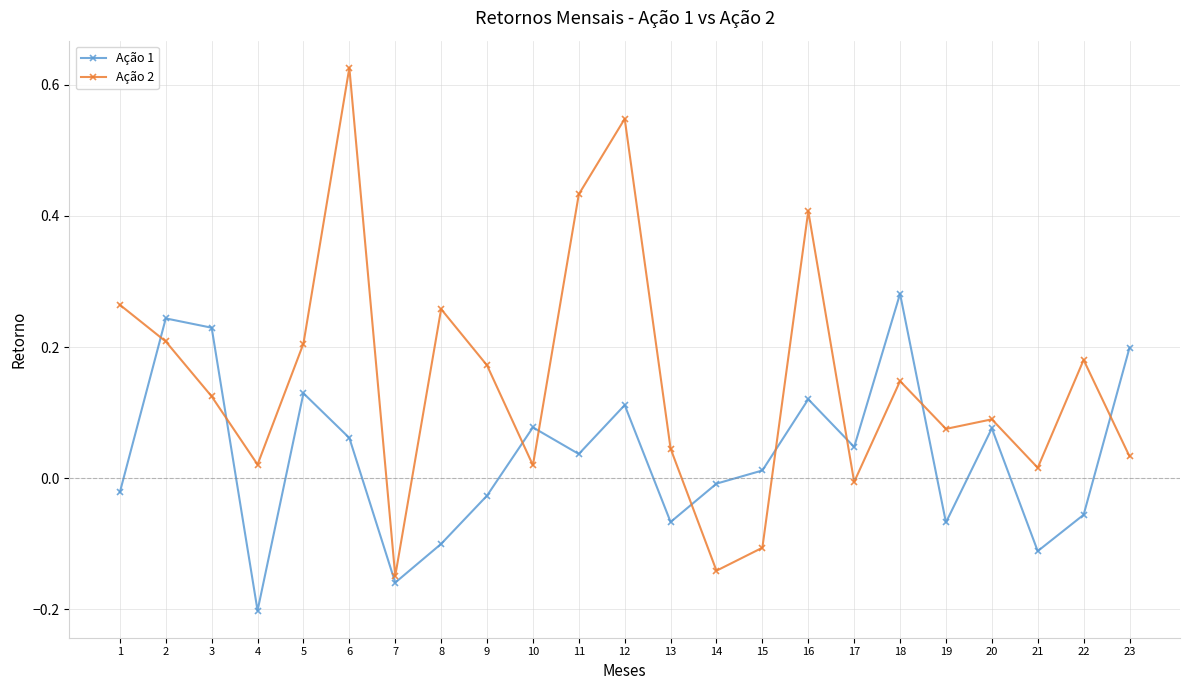

After their last crossing, which series has the higher values: Ação 1 or Ação 2?

Ação 1